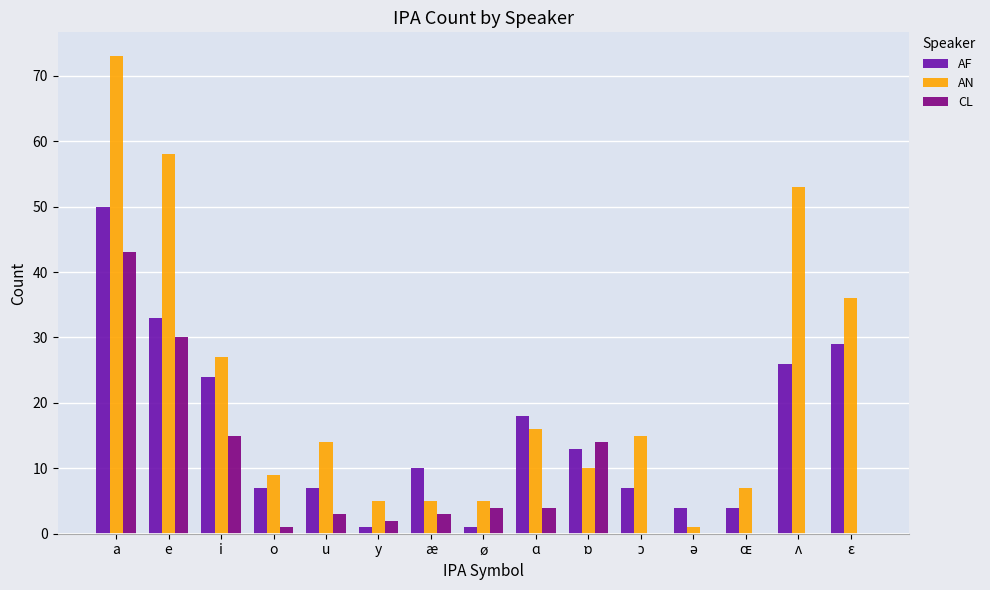

The AF series shows 7 at ɑ. True or false?

False